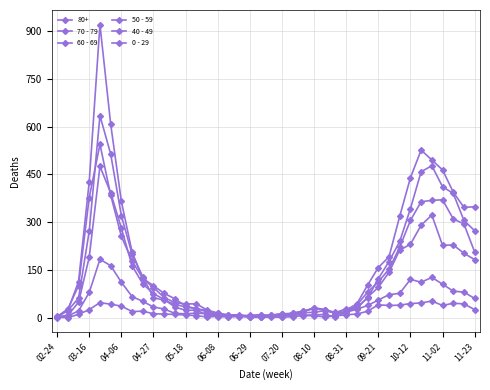

How many values in the 40 - 49 series are below 26?

20